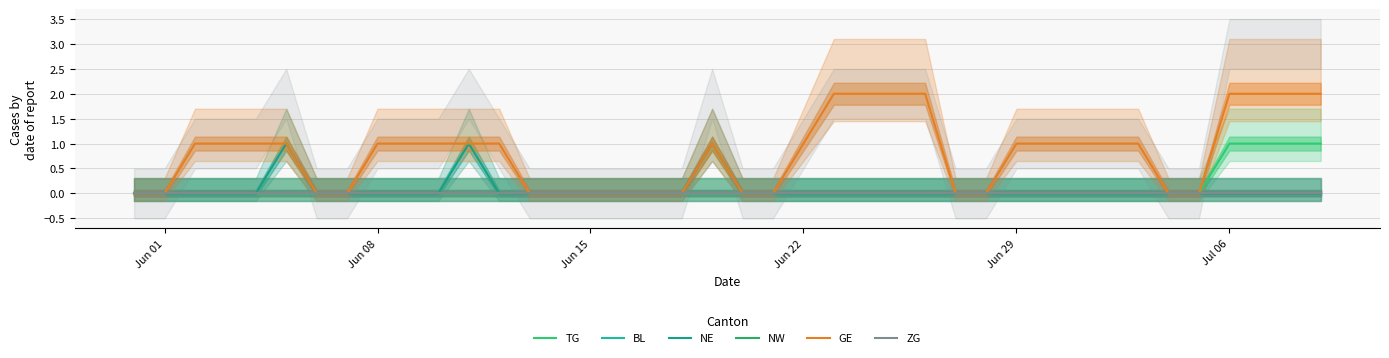

What is the sum of all NE values?

3